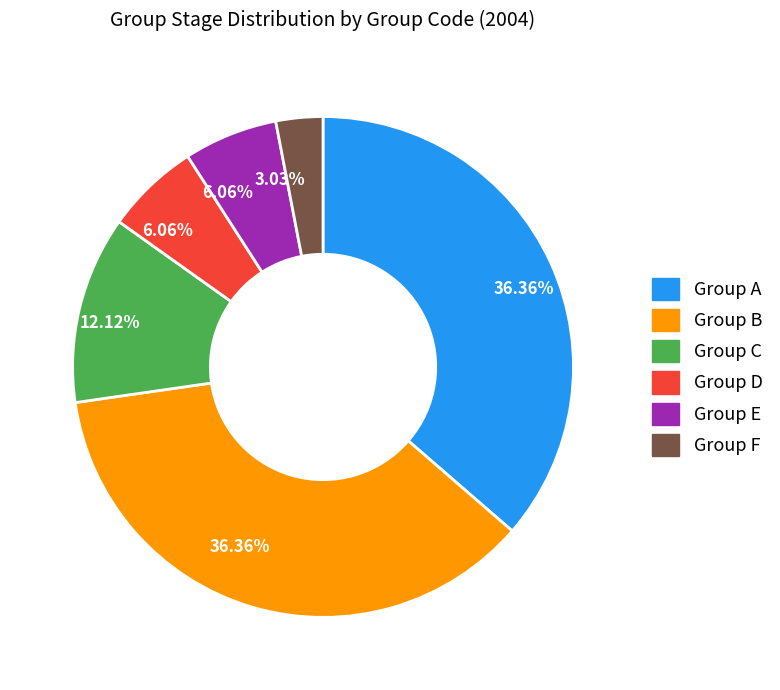

To the nearest percent, what percentage of the pie is Group E?

6%